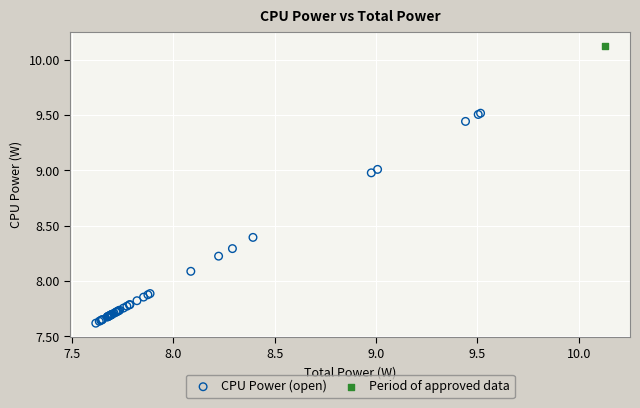

What are all the series names shown in the legend?

CPU Power (open), Period of approved data